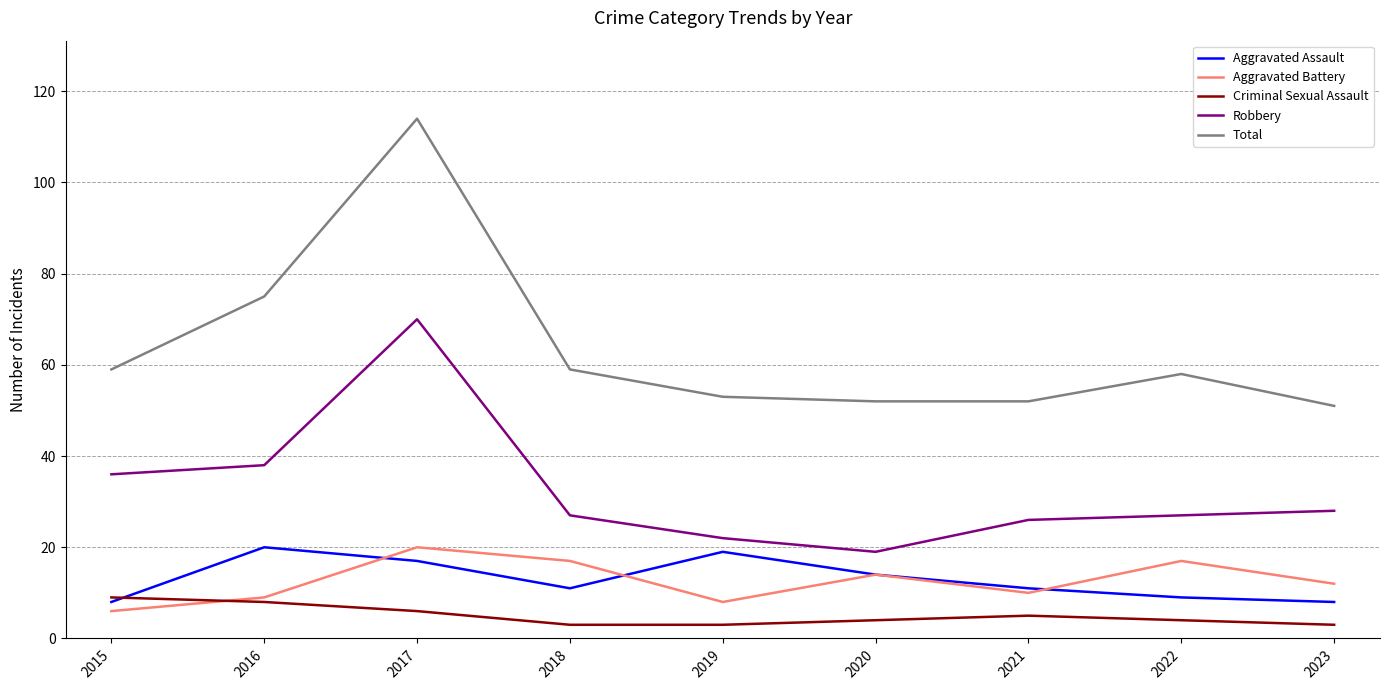

The Total series shows 31 at 2015. True or false?

False